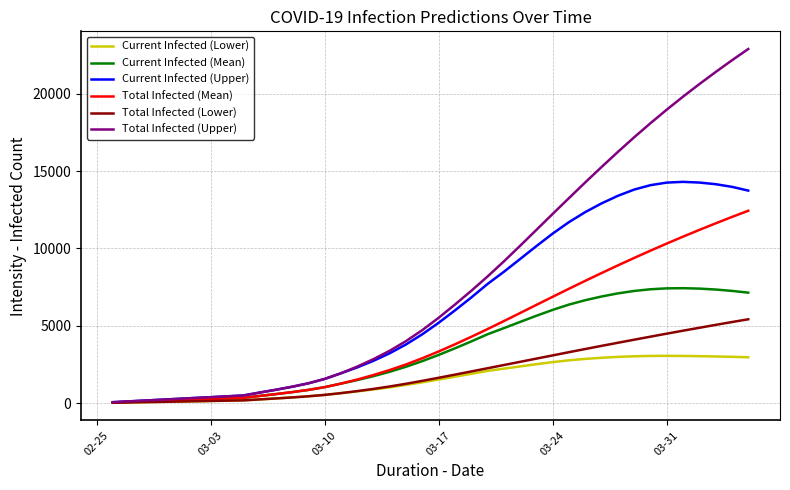

What is the maximum value for Total Infected (Upper)?

22902